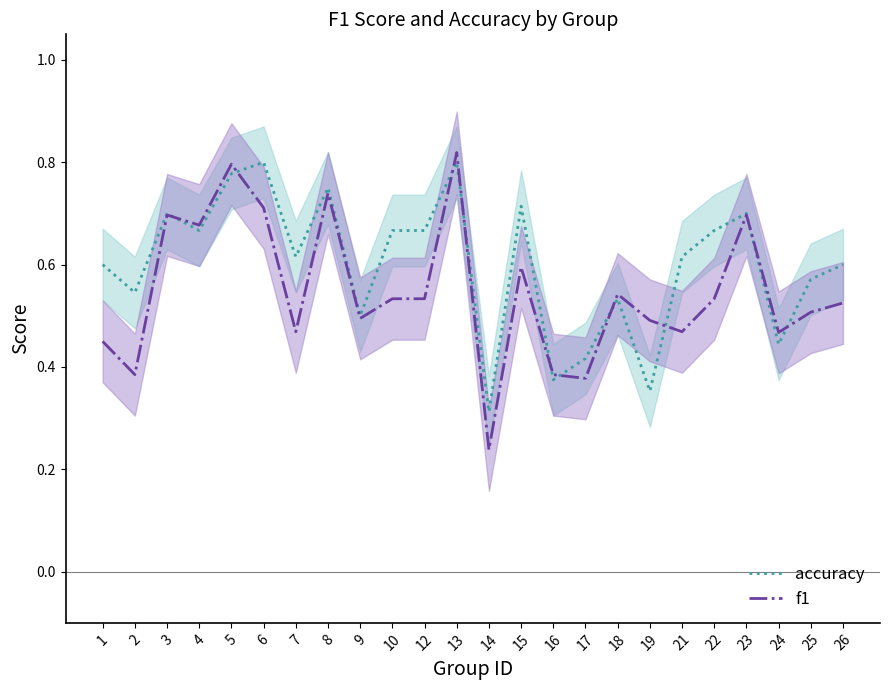

Reading left to right, transcribe all the data shown in this chart.

accuracy: 0.6	0.5	0.7	0.7	0.8	0.8	0.6	0.8	0.5	0.7	0.7	0.8	0.3	0.7	0.4	0.4	0.5	0.4	0.6	0.7	0.7	0.4	0.6	0.6
f1: 0.5	0.4	0.7	0.7	0.8	0.7	0.5	0.7	0.5	0.5	0.5	0.8	0.2	0.6	0.4	0.4	0.5	0.5	0.5	0.5	0.7	0.5	0.5	0.5